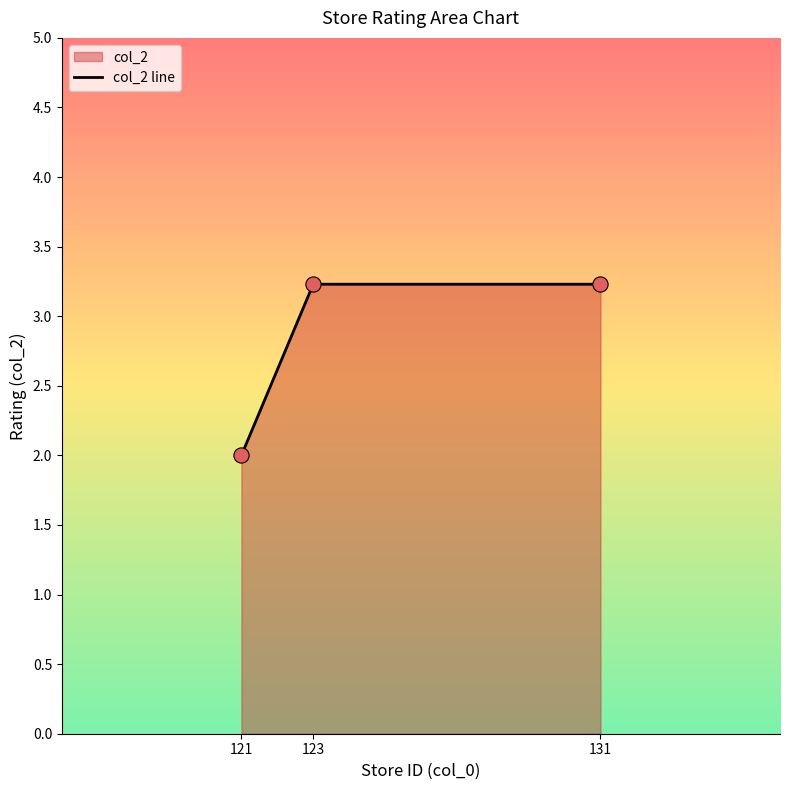

What is the change in value from 121 to 123?

+1.2